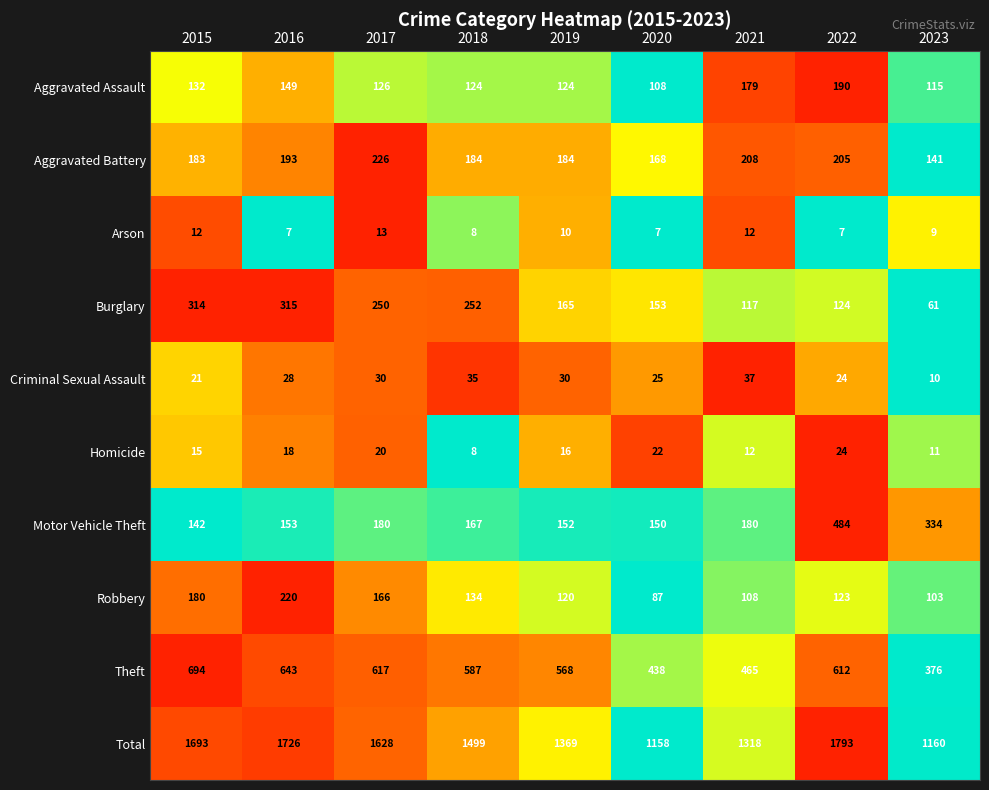

What is the average value of the Robbery series?

138